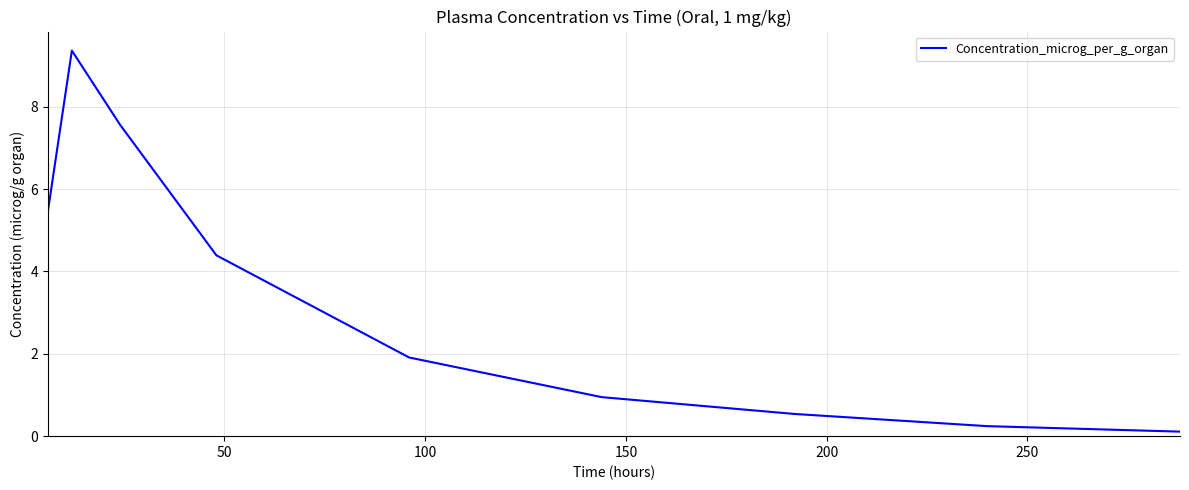

What is the maximum value shown in the chart?

9.4